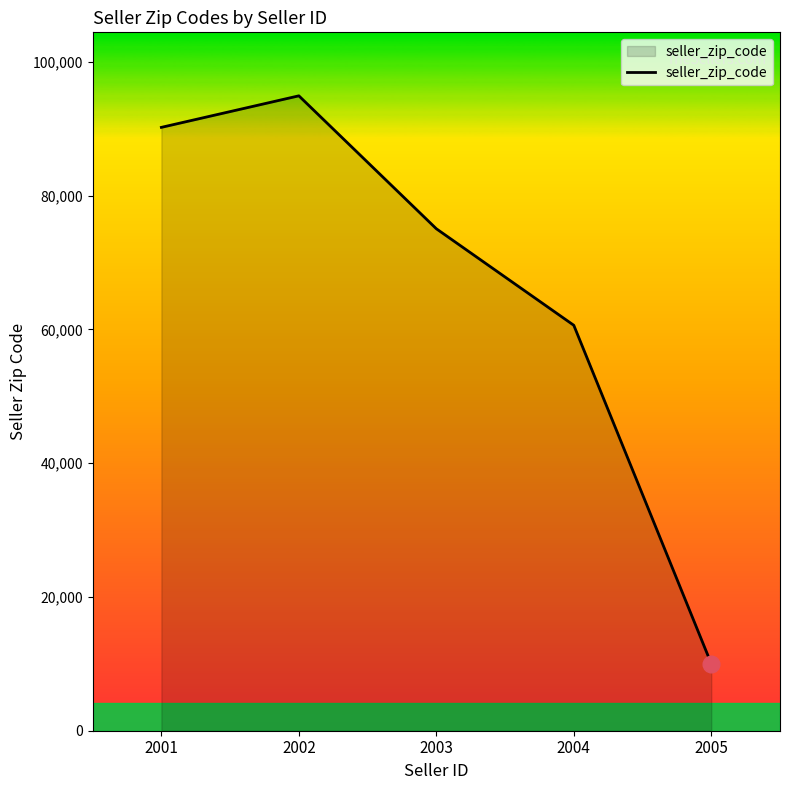

True or false: there are more than 1 points higher than both neighbors.

False